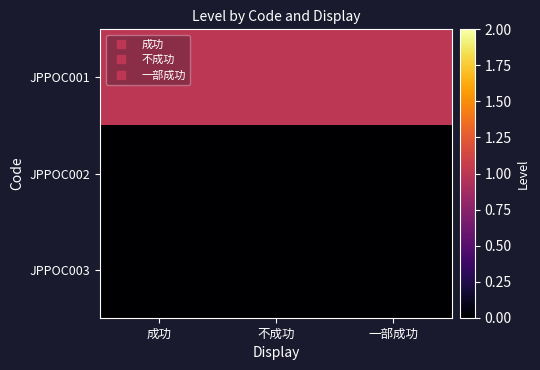

Between 成功 and 不成功, which is larger?

成功